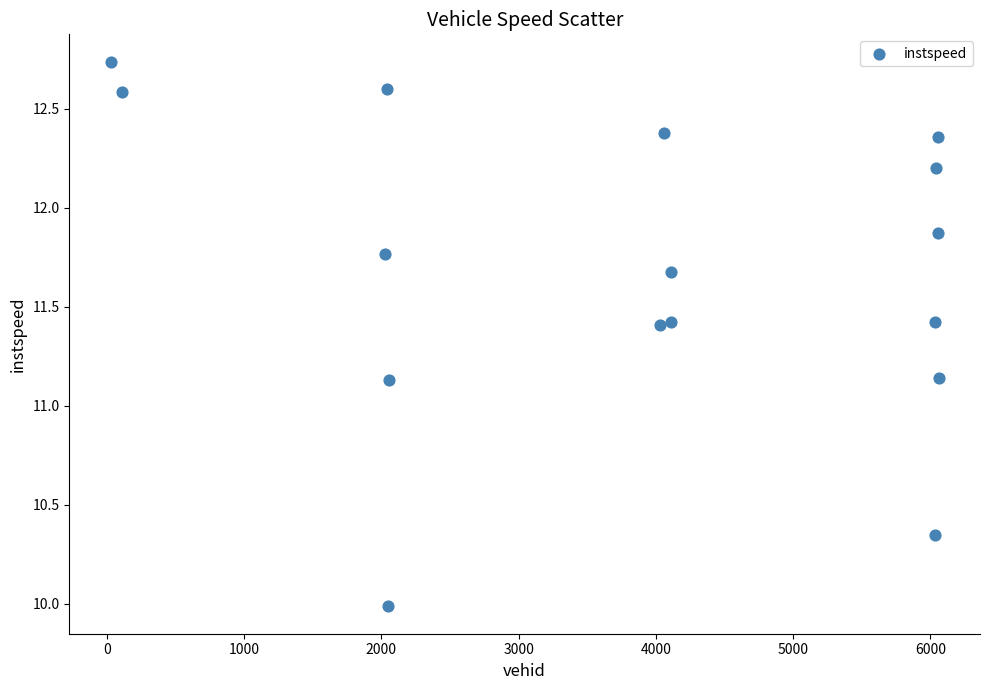

What is the range of X values (max minus min)?

6031.0